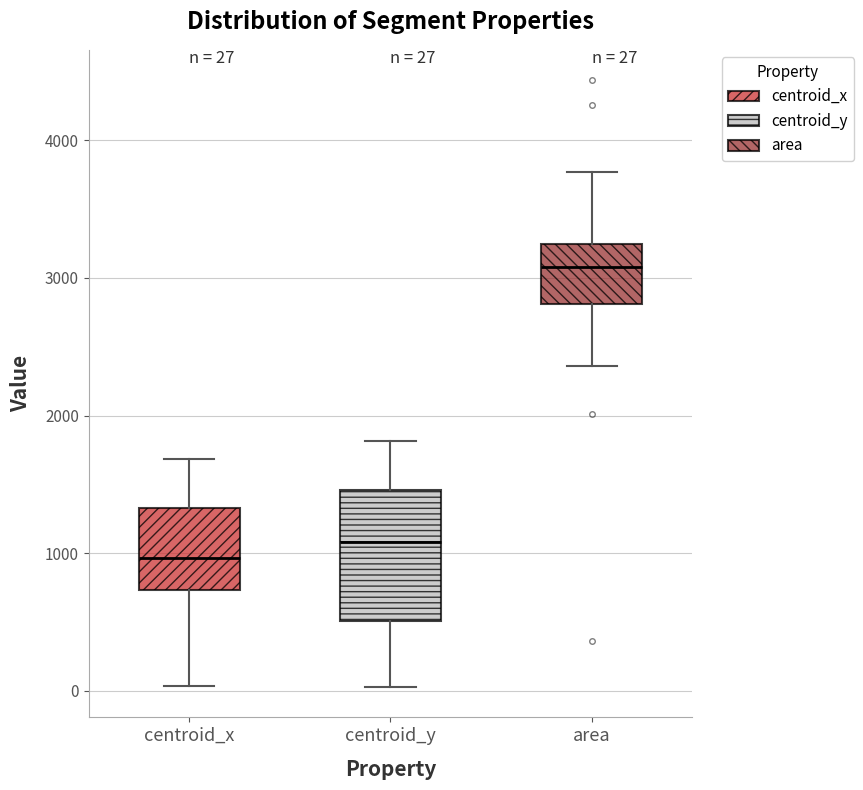

Which box is the tallest, from its lower edge to its upper edge?

centroid_y